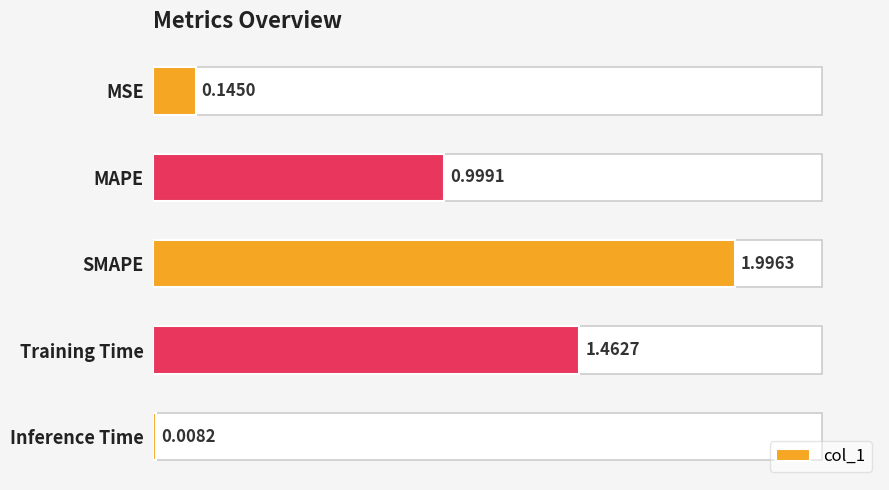

Is it true that the value at SMAPE is 2.0?

True